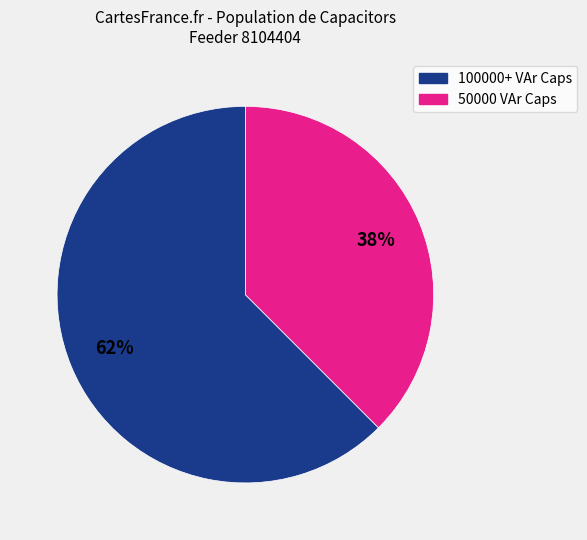

Is there any slice that represents more than half of the pie?

Yes